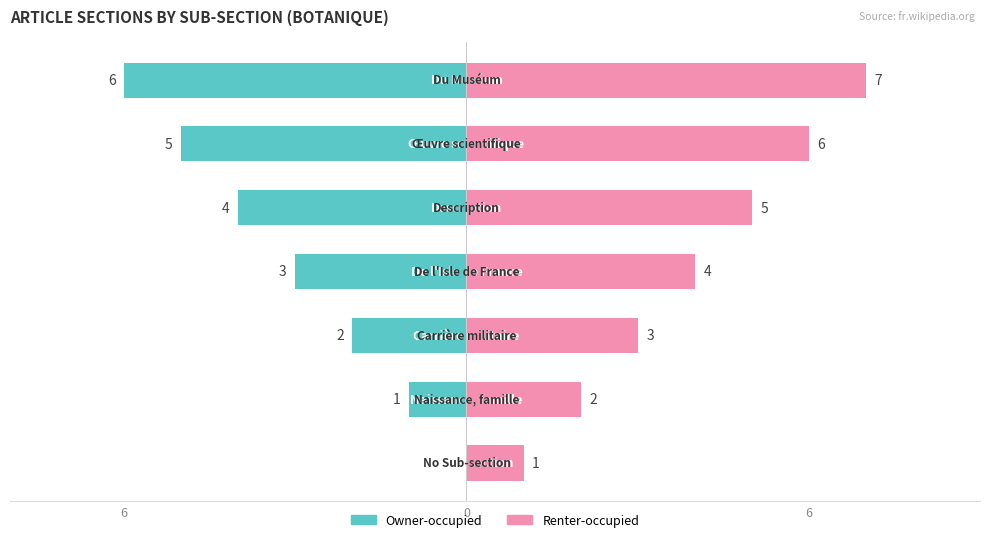

Rank the series by their average value, from highest to lowest.

Renter-occupied, Owner-occupied